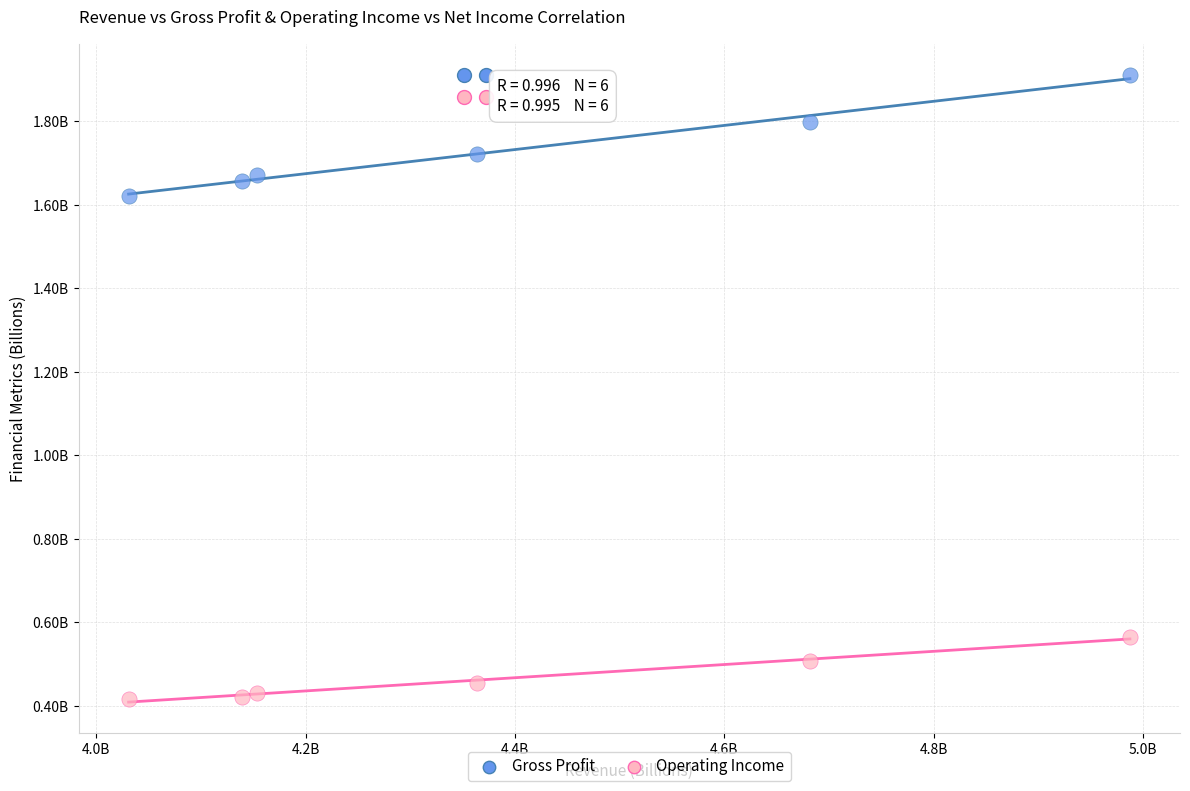

What are all the series names shown in the legend?

Gross Profit, Operating Income